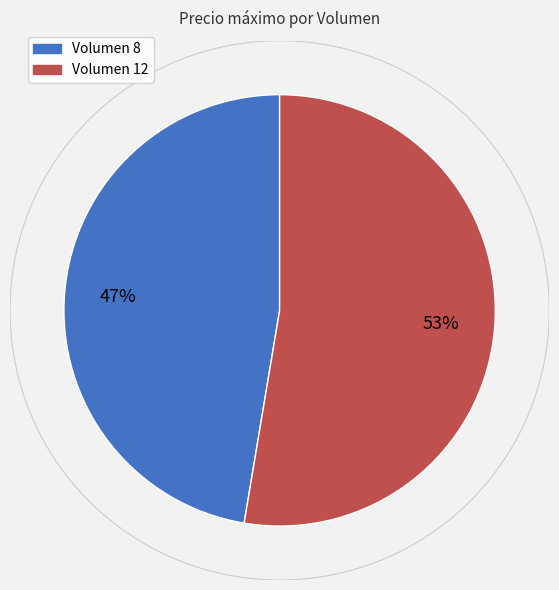

How many slices are in this pie chart?

2